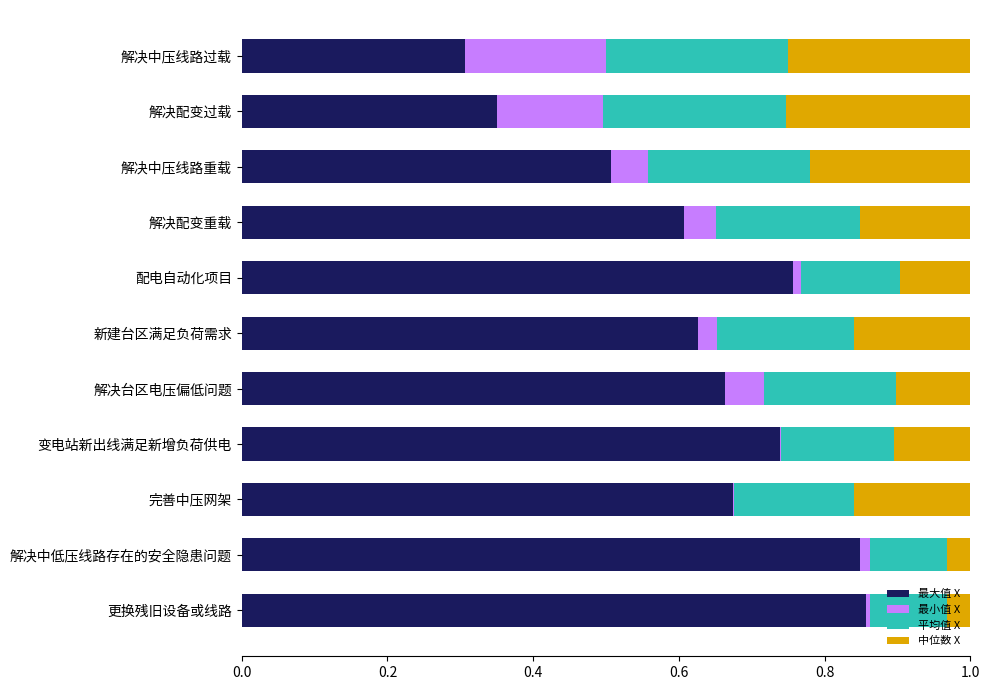

What is the sum of all 最大值 X values?

6.9